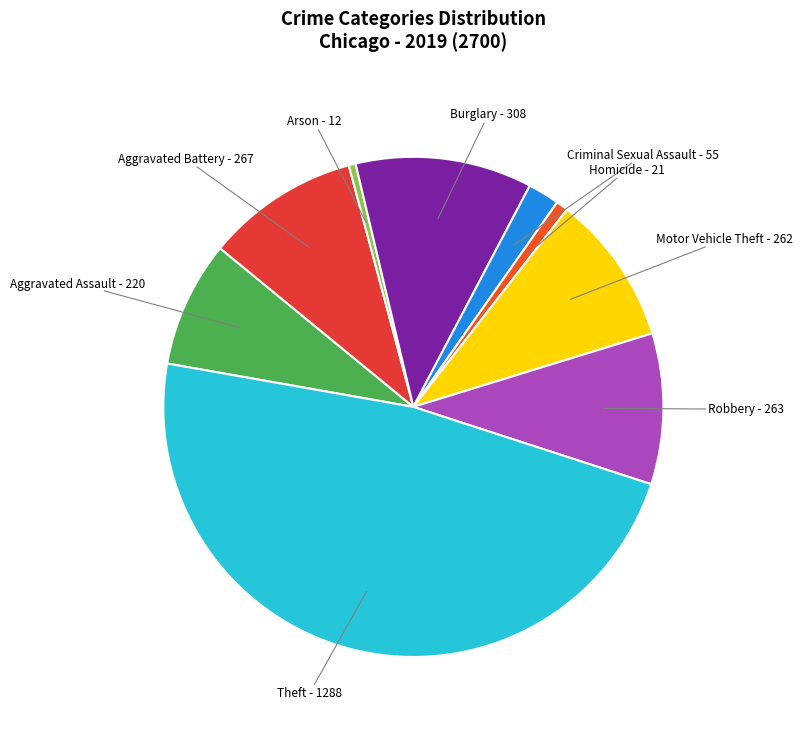

To the nearest percent, what is the average slice percentage?

11%